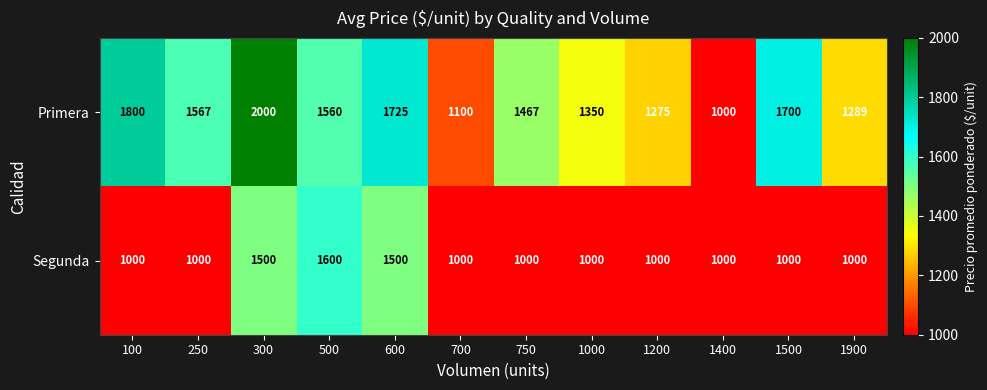

Is it true that Primera equals 1275 at 1200?

True